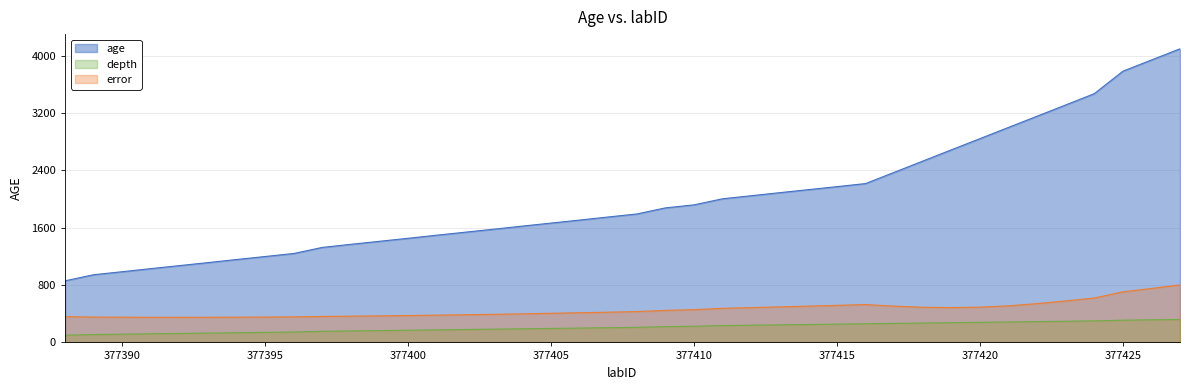

Reading right to left, what are all the values shown in this chart?

age: 377427=4094.0	377426=3938.0	377425=3781.0	377424=3468.0	377423=3311.0	377422=3154.0	377421=2998.0	377420=2841.0	377419=2685.0	377418=2528.0	377417=2371.0	377416=2215.0	377415=2172.0	377414=2130.0	377413=2088.0	377412=2045.0	377411=2003.0	377410=1918.0	377409=1876.0	377408=1791.0	377407=1749.0	377406=1706.0	377405=1664.0	377404=1622.0	377403=1579.0	377402=1537.0	377401=1495.0	377400=1452.0	377399=1410.0	377398=1368.0	377397=1325.0	377396=1240.0	377395=1198.0	377394=1156.0	377393=1113.0	377392=1071.0	377391=1029.0	377390=986.0	377389=944.0	377388=859.0
depth: 377427=320.0	377426=315.0	377425=310.0	377424=300.0	377423=295.0	377422=290.0	377421=285.0	377420=280.0	377419=275.0	377418=270.0	377417=265.0	377416=260.0	377415=255.0	377414=250.0	377413=245.0	377412=240.0	377411=235.0	377410=225.0	377409=220.0	377408=210.0	377407=205.0	377406=200.0	377405=195.0	377404=190.0	377403=185.0	377402=180.0	377401=175.0	377400=170.0	377399=165.0	377398=160.0	377397=155.0	377396=145.0	377395=140.0	377394=135.0	377393=130.0	377392=125.0	377391=120.0	377390=115.0	377389=110.0	377388=100.0
error: 377427=801.5	377426=752.0	377425=705.0	377424=618.5	377423=578.0	377422=541.0	377421=510.0	377420=491.5	377419=485.5	377418=490.5	377417=506.0	377416=527.5	377415=516.5	377414=506.0	377413=495.5	377412=485.0	377411=475.5	377410=456.0	377409=447.0	377408=429.5	377407=421.5	377406=413.5	377405=406.0	377404=398.5	377403=392.0	377402=386.0	377401=380.0	377400=375.0	377399=370.0	377398=366.0	377397=362.0	377396=356.0	377395=353.5	377394=351.5	377393=350.5	377392=350.0	377391=350.0	377390=351.5	377389=353.5	377388=359.5